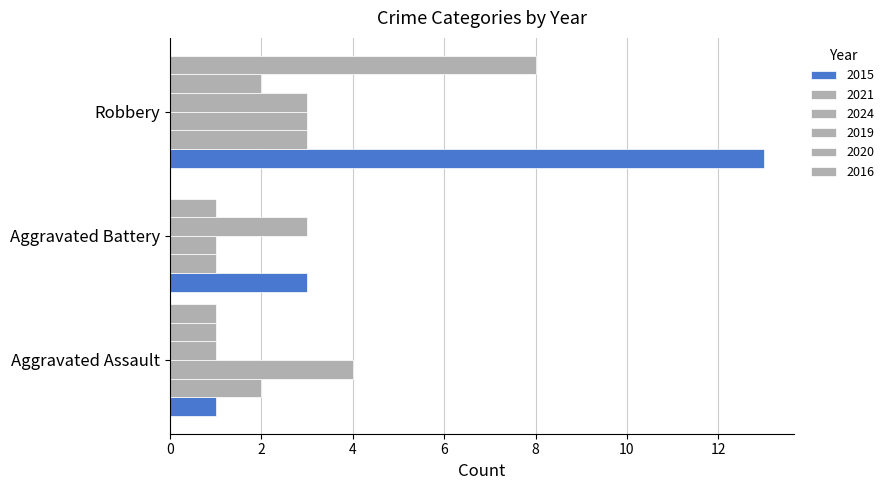

Count the number of data series in this chart.

6